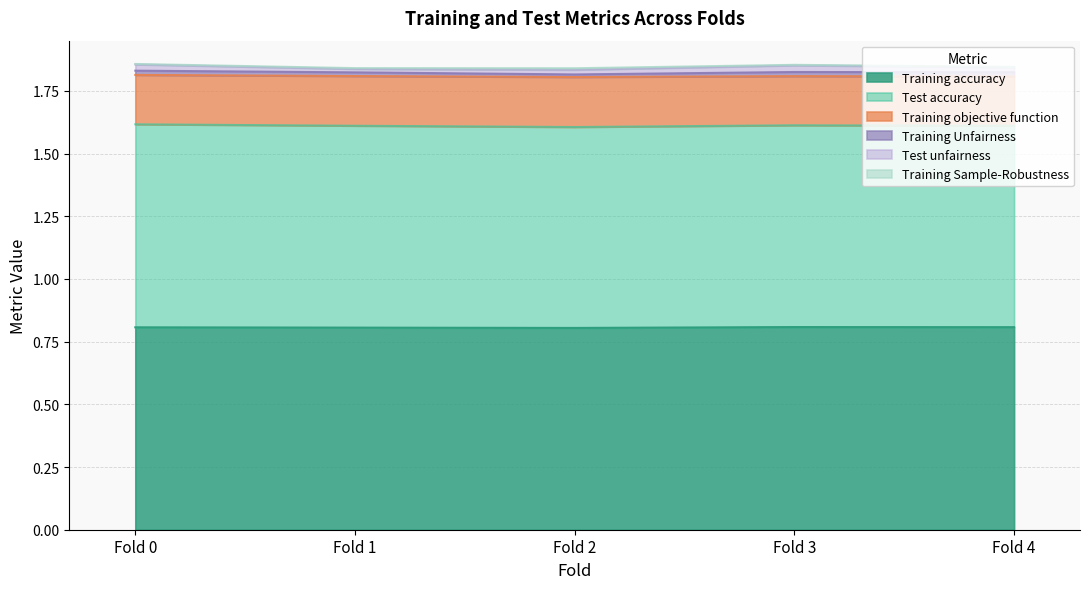

Where is the first local maximum for Training Sample-Robustness?

Fold 2